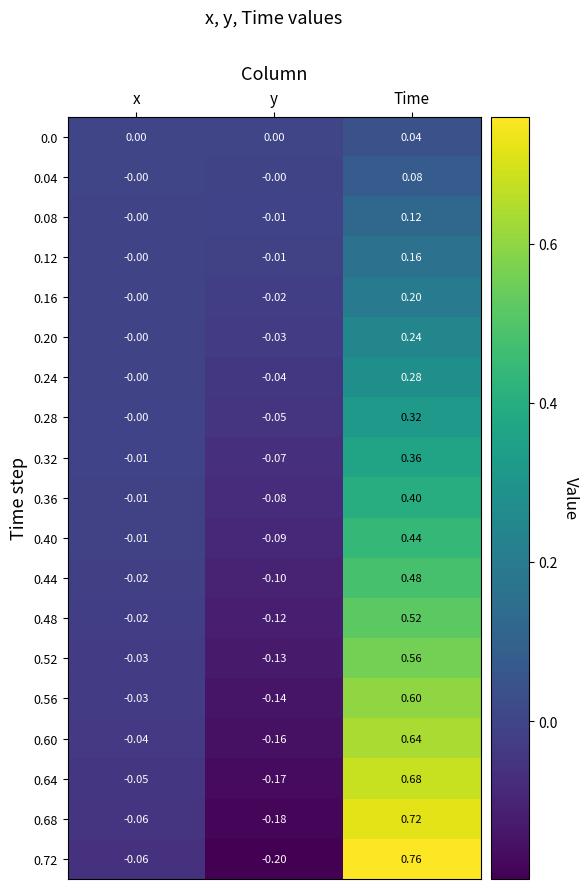

Which label corresponds to the smallest value in the chart?

y